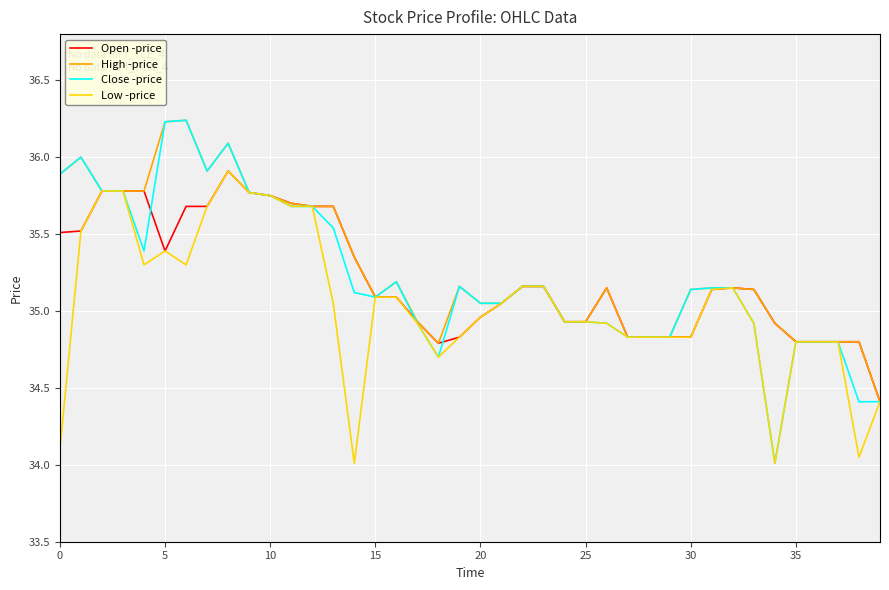

Which series has the largest range (max minus min)?

Close -price